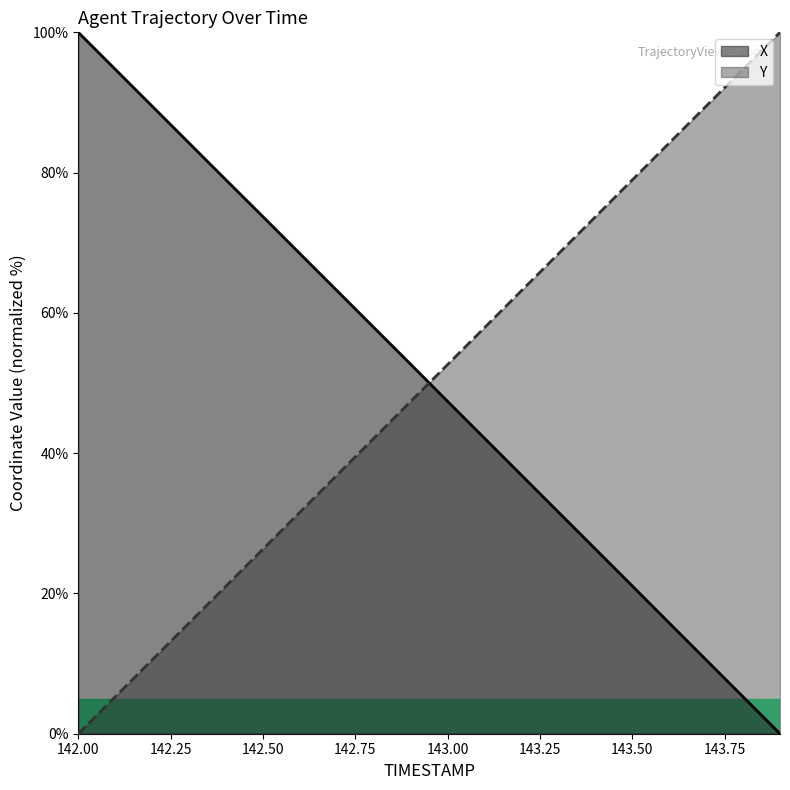

What is the sum of the Y values at 142.3 and 143.1?

73.7